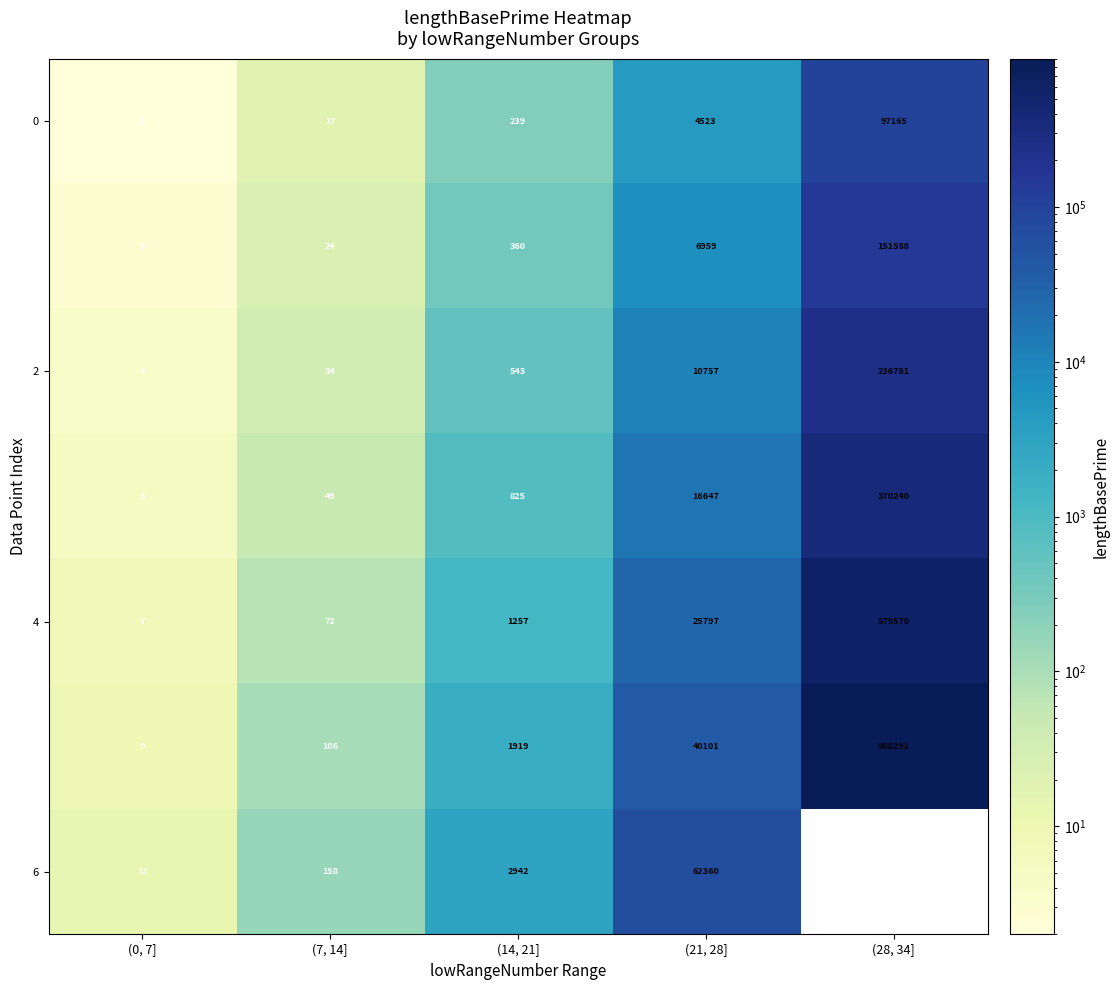

What is the total value across all series at (7, 14]?

460